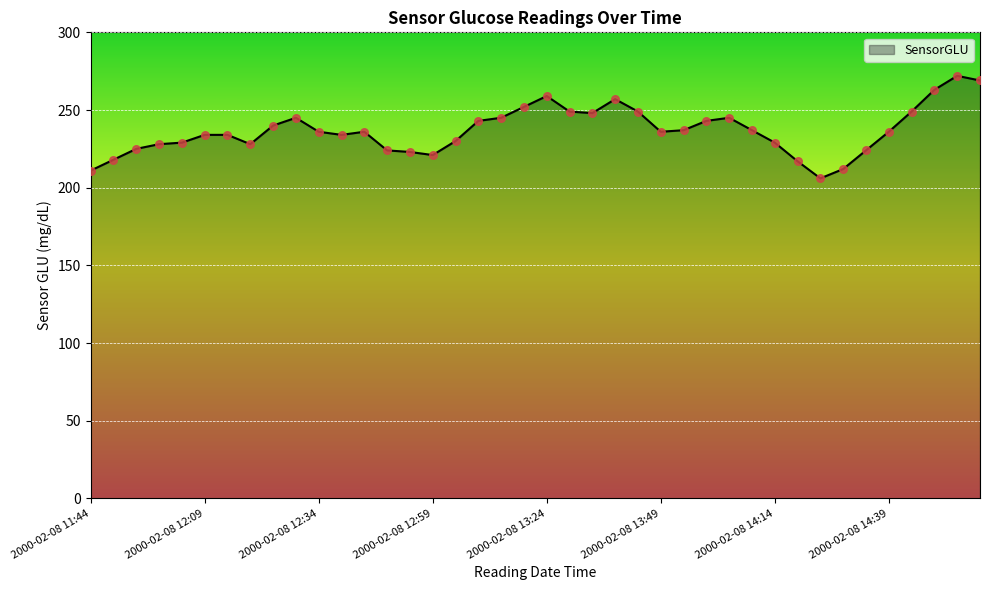

What is the difference between the maximum and minimum values?

66